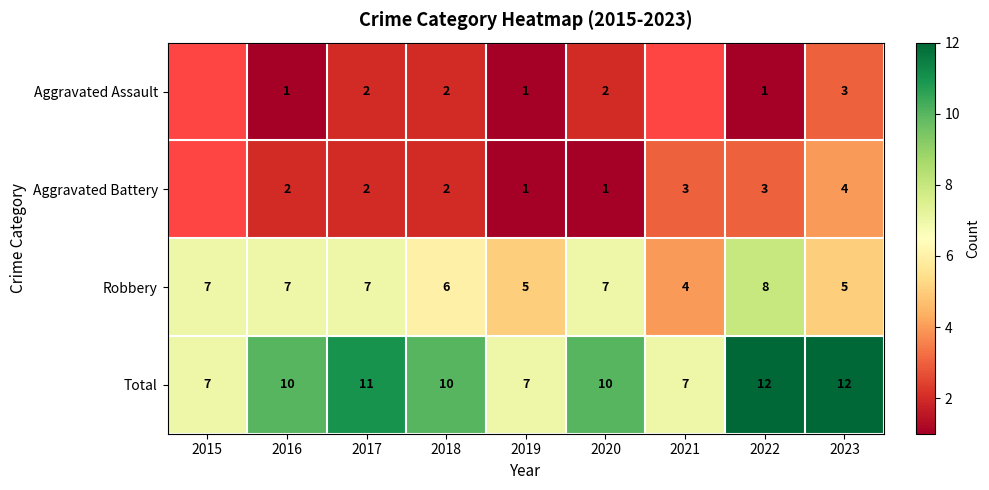

What is the difference between the Total values at 2017 and 2019?

4